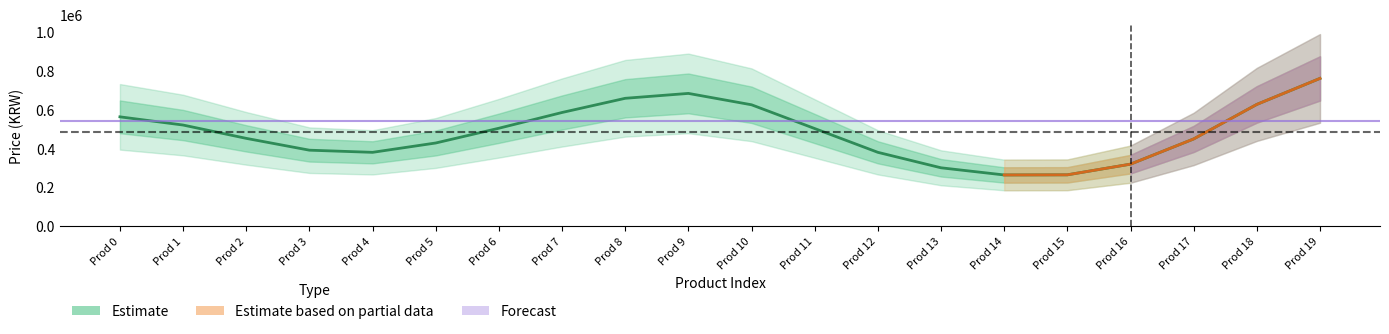

How many data points are above 502981?

10